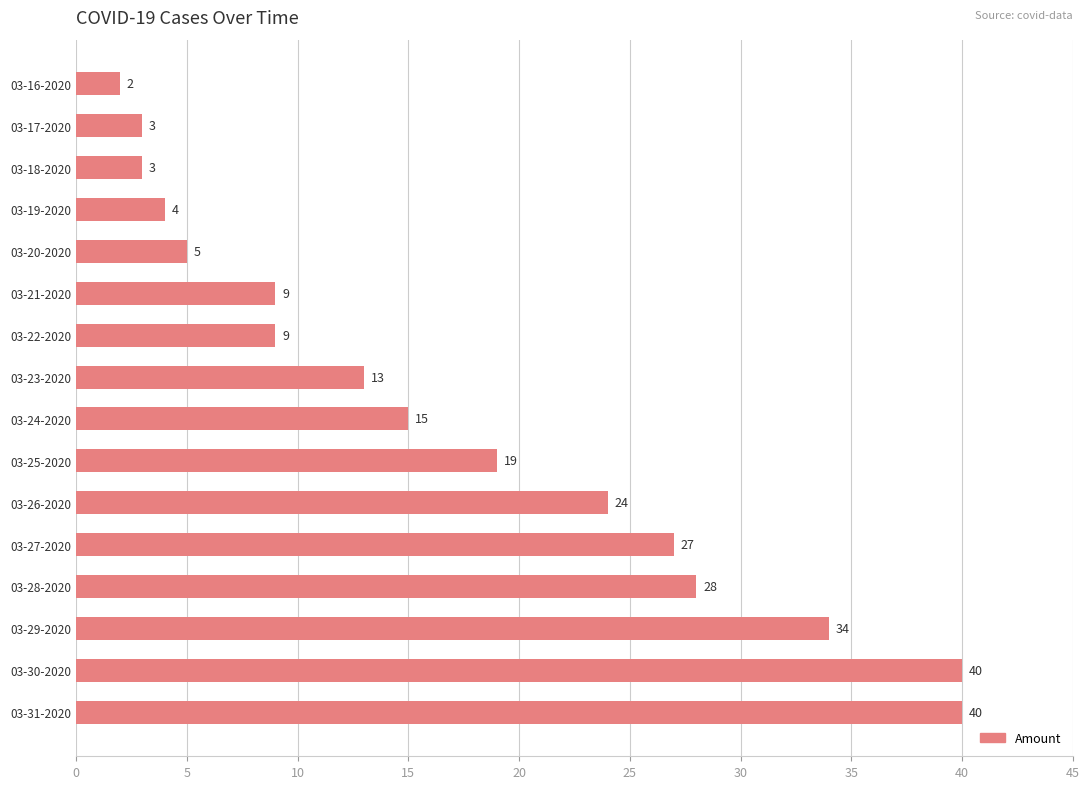

The value at 03-24-2020 is 15. True or false?

True